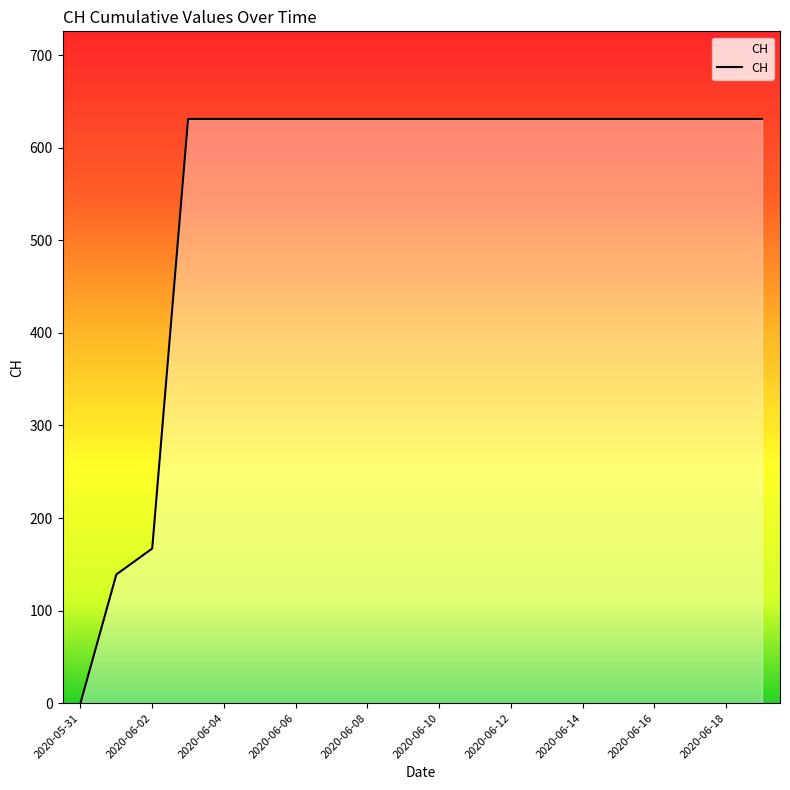

What is the difference between the maximum and minimum values?

631